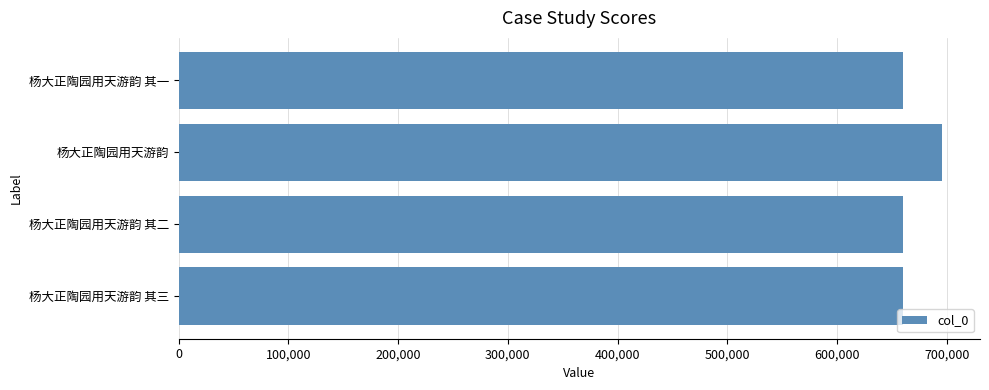

What is the sum of all values?

2674734